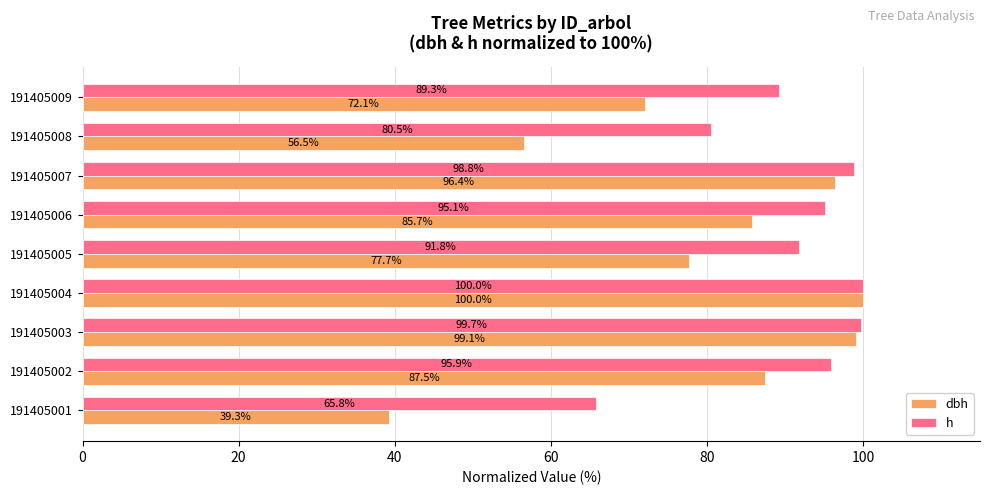

What is the sum of all h values?

816.9